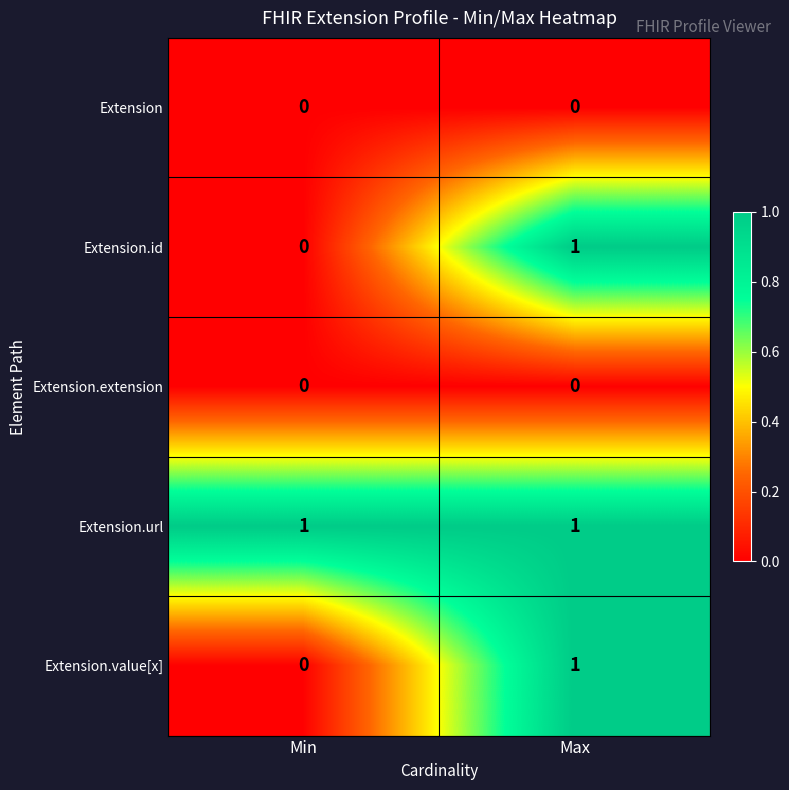

Where is Extension.value[x] nearest to the value 0?

Min